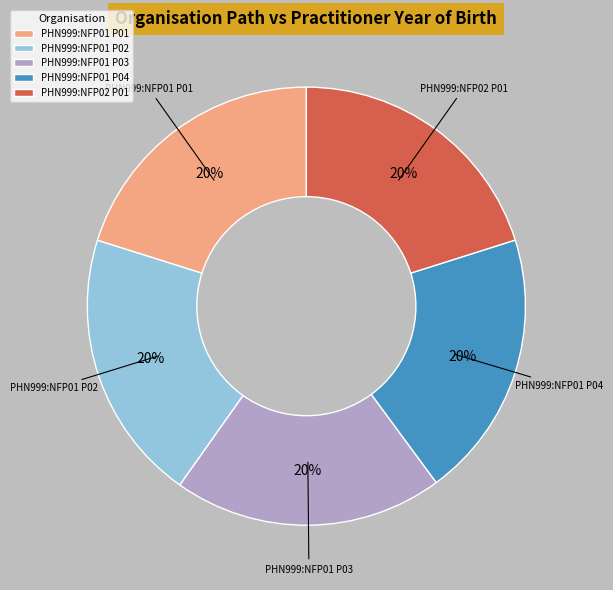

To the nearest percent, what is the average slice percentage?

20%